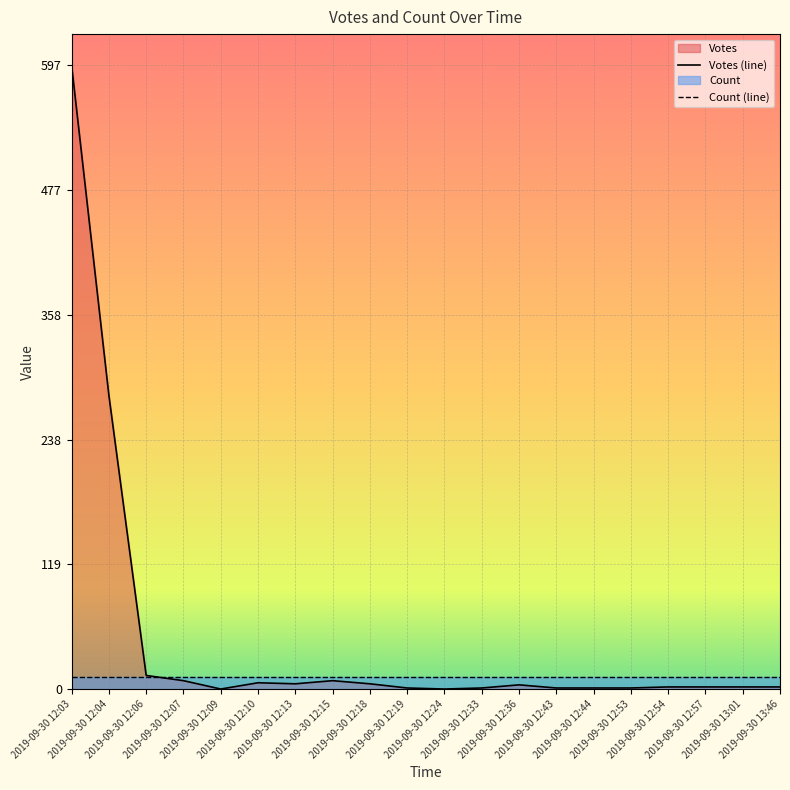

Where is Votes (line) nearest to the value 298?

2019-09-30 12:04